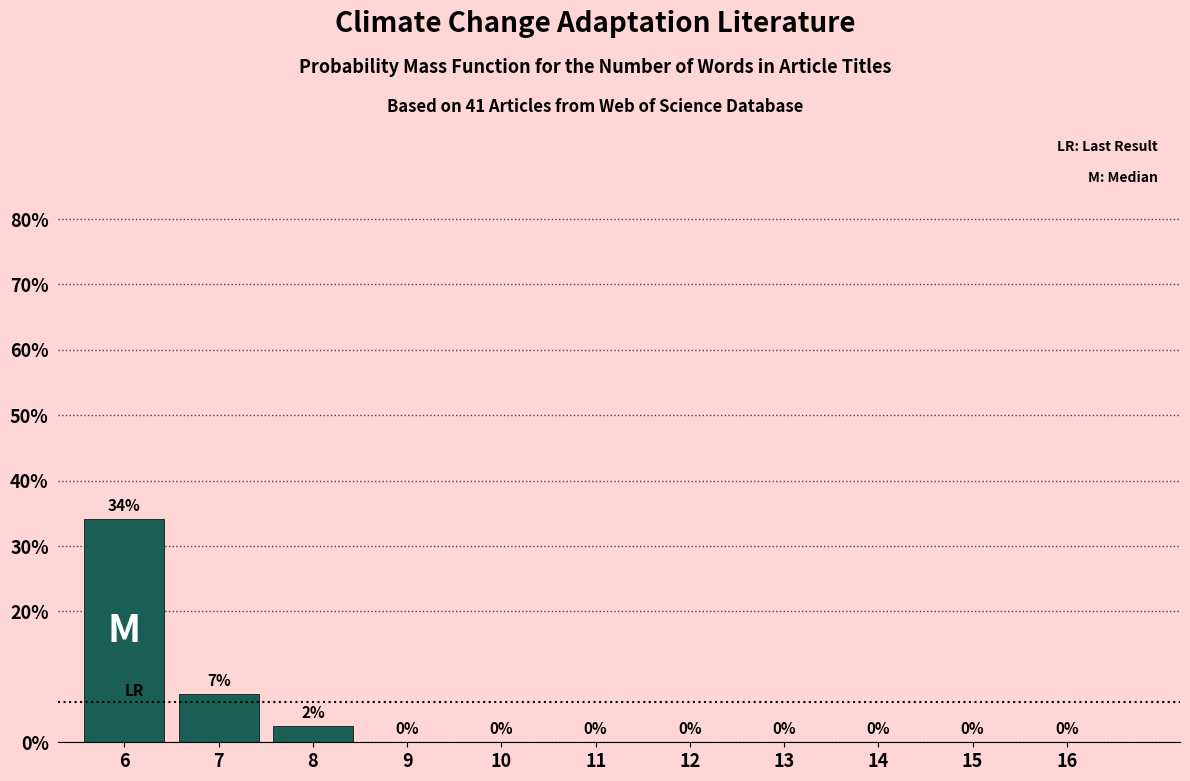

Is it true that the value at 15 is 0.0?

True